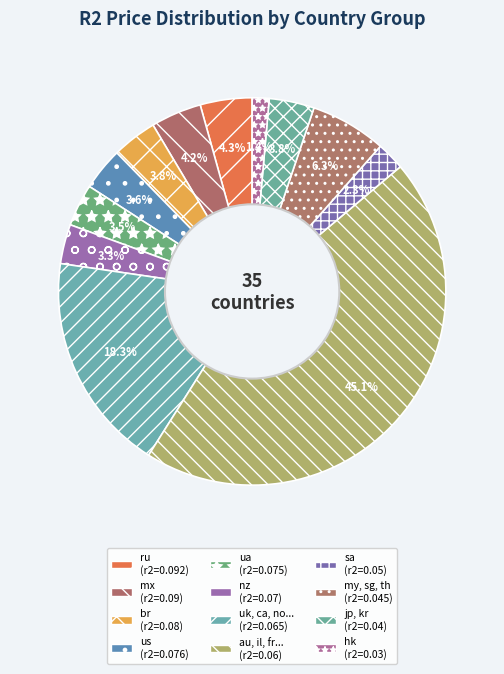

Count the number of slices in the pie.

12